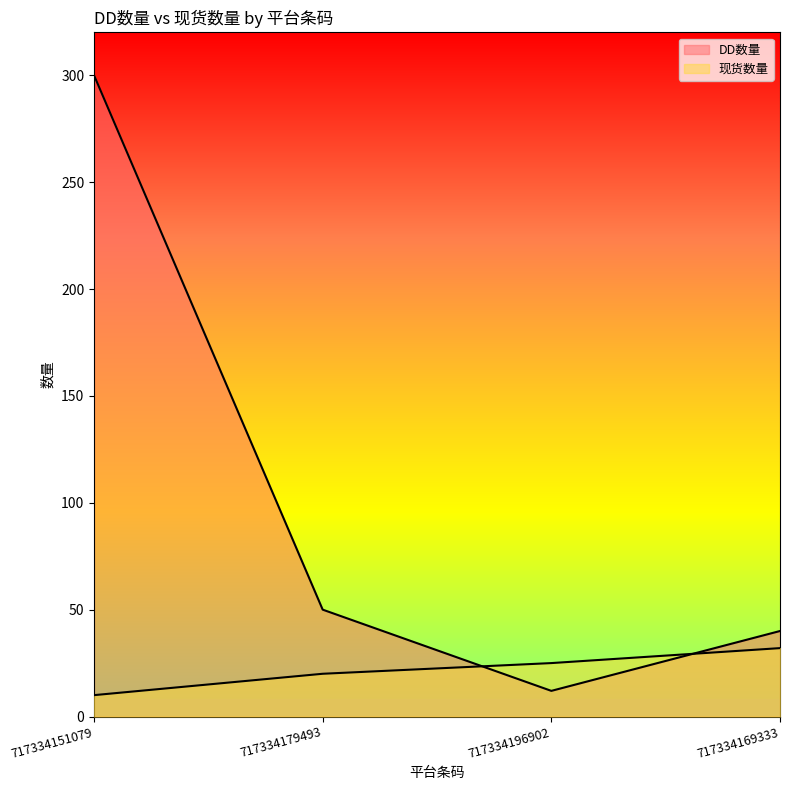

At 717334179493, list the series in order from smallest to largest.

现货数量, DD数量